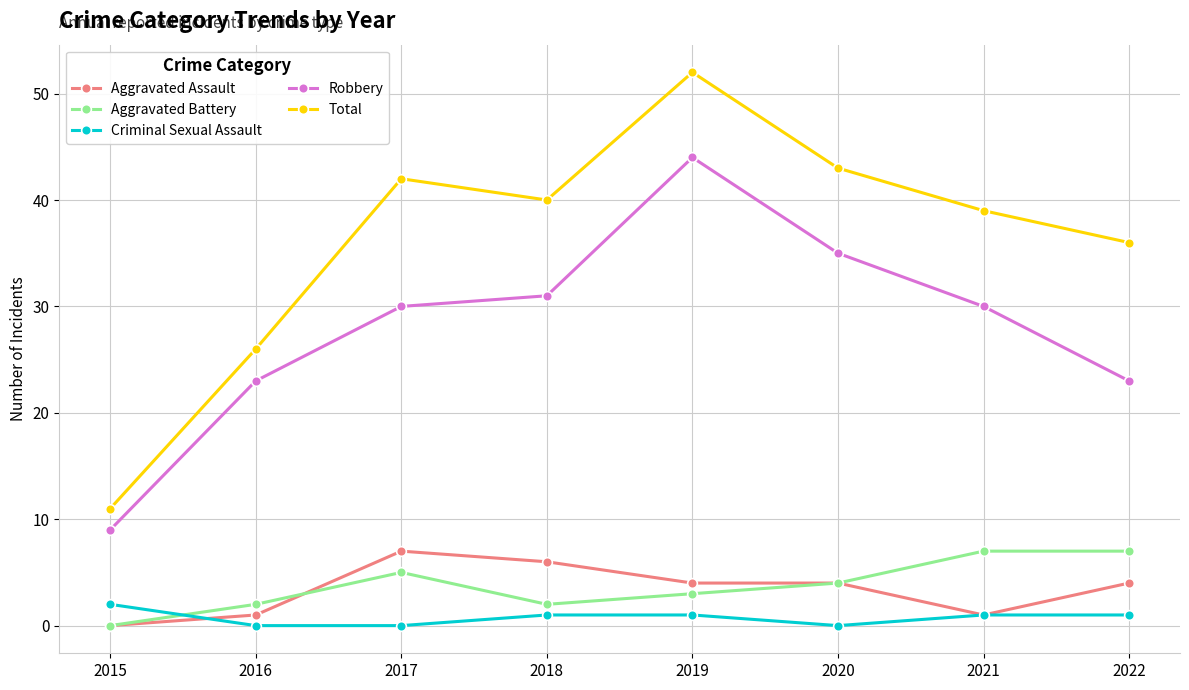

At how many categories does at least one series exceed 17?

7